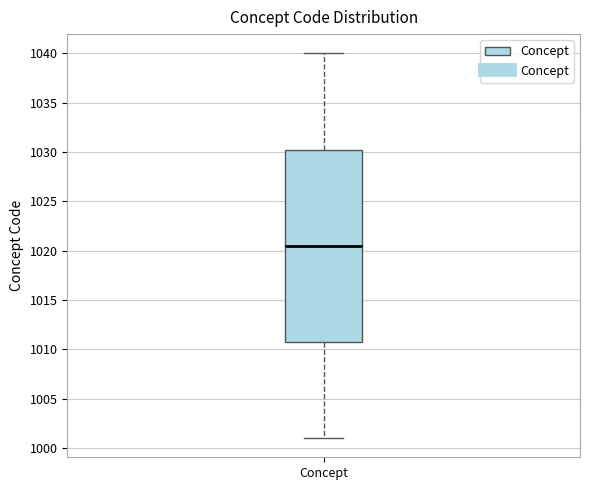

Read this box plot against the y-axis: the position of the median line, the range covered by the box, and the ends of both whiskers. The values are not printed on the chart, so give them approximately, as read against the axis.

median 1020.5, box 1011.0 to 1030.5, whiskers 1001.0 to 1040.0